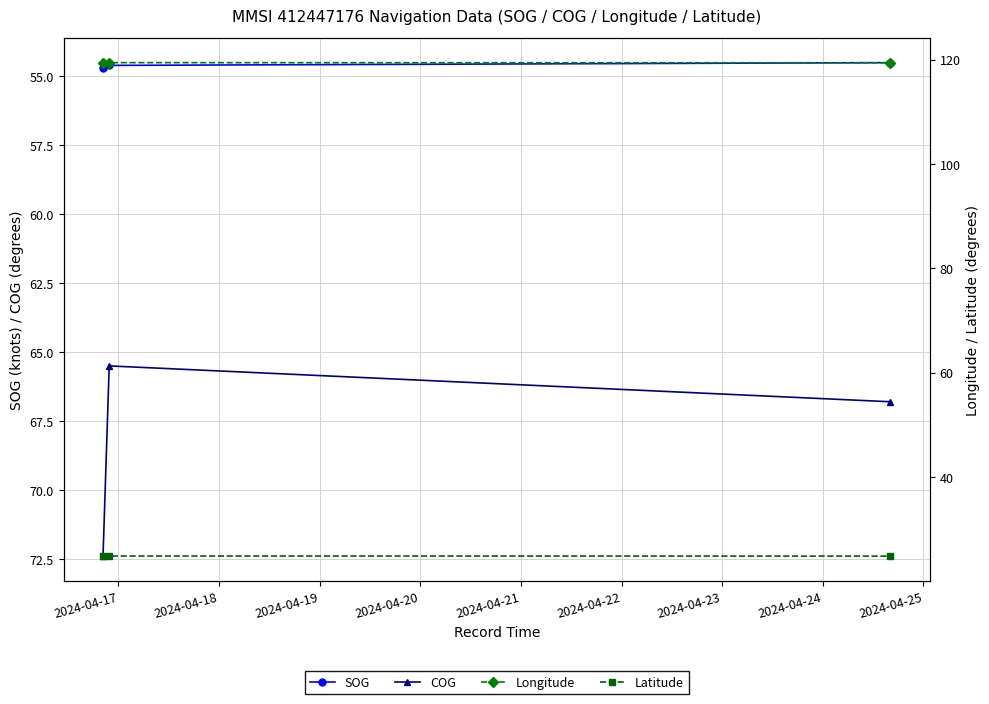

What is the highest value of the SOG series?

54.7